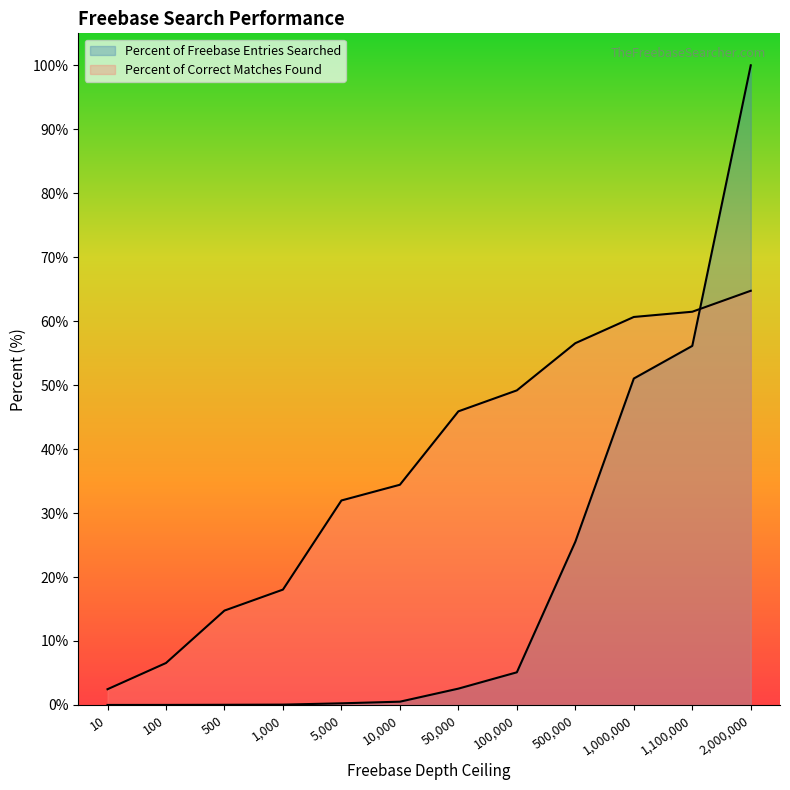

At which label does Percent of Correct Matches Found reach its peak?

2000000